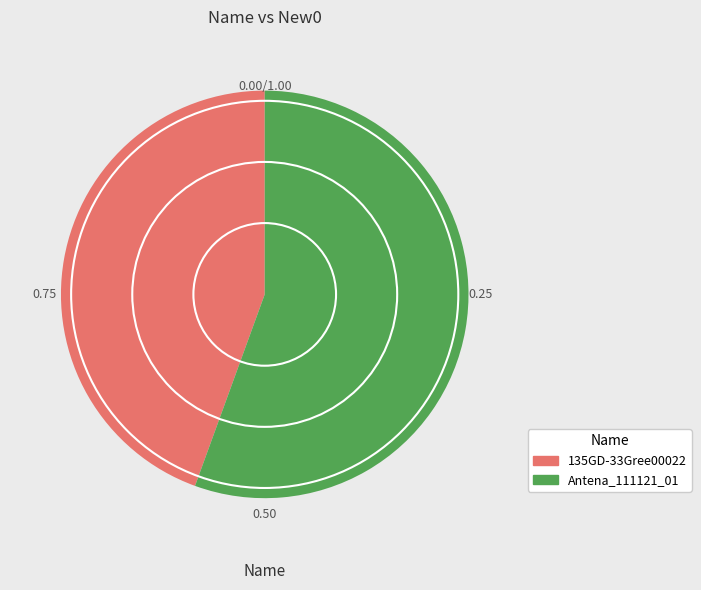

Does Antena_111121_01 account for over 50% of the chart?

Yes